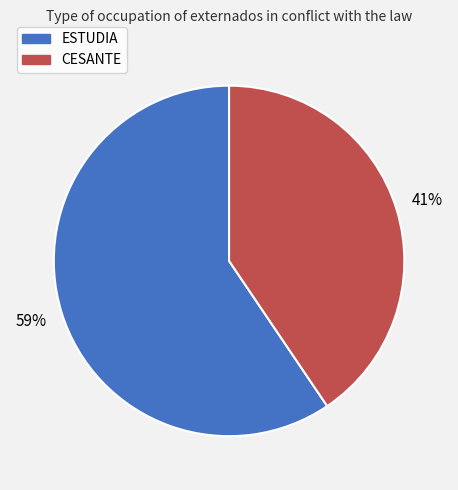

Rank the categories by value from lowest to highest.

CESANTE, ESTUDIA